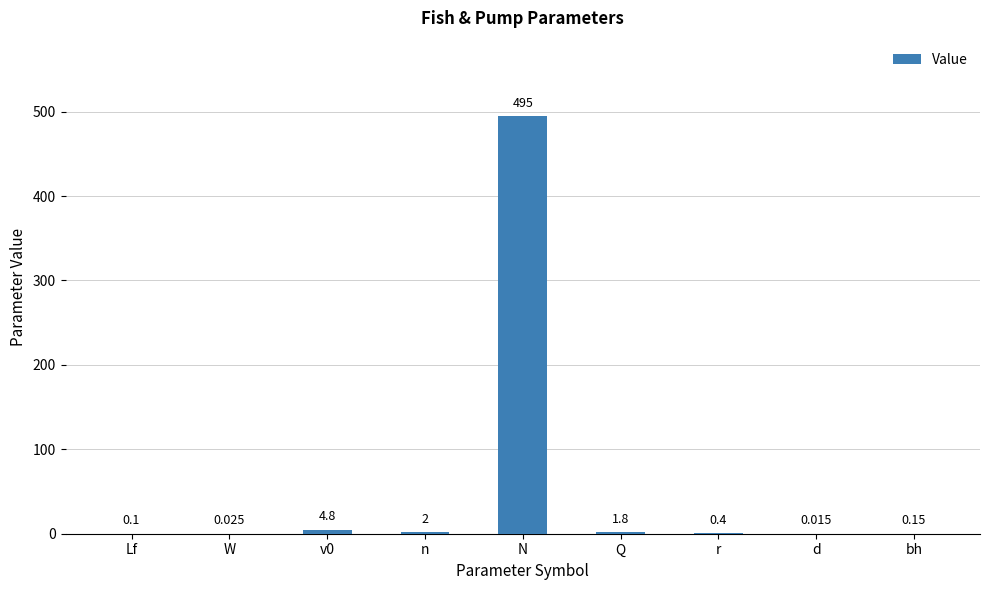

Which category has the highest value across all series?

N